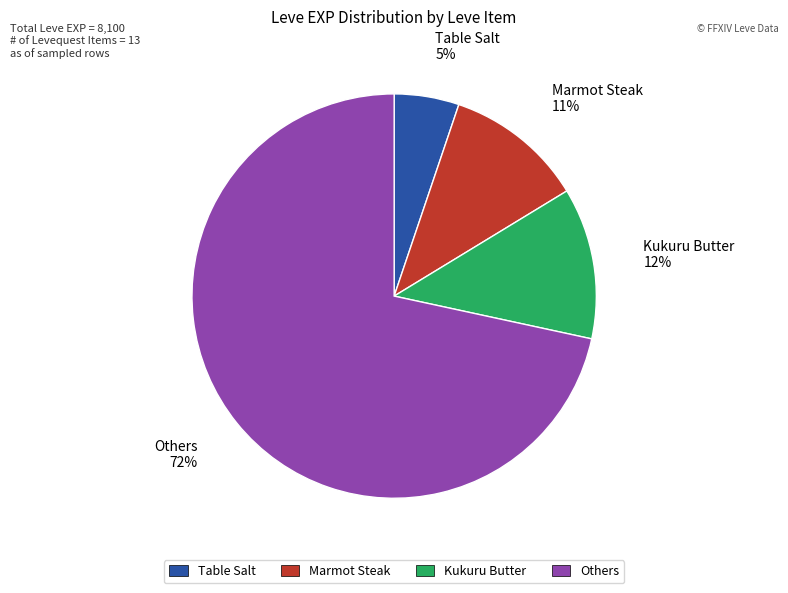

To the nearest percent, what is the average slice percentage?

25%